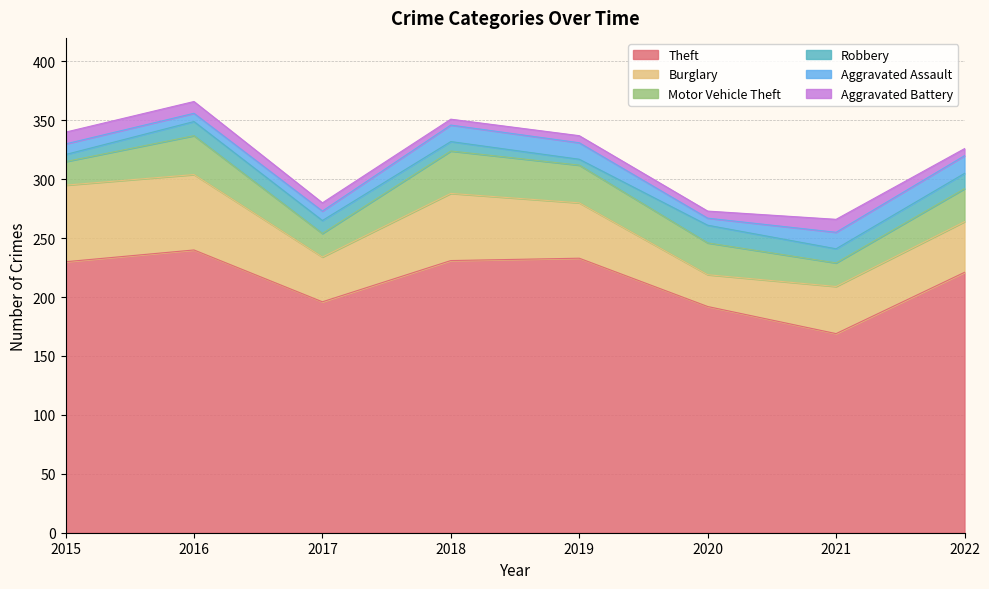

What is the lowest value of the Theft series?

169